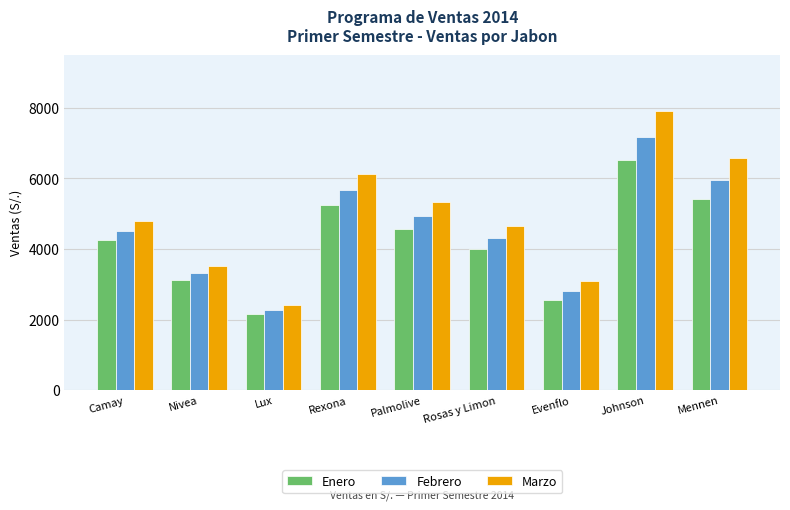

What is the difference between the highest and lowest values at Johnson?

1369.8